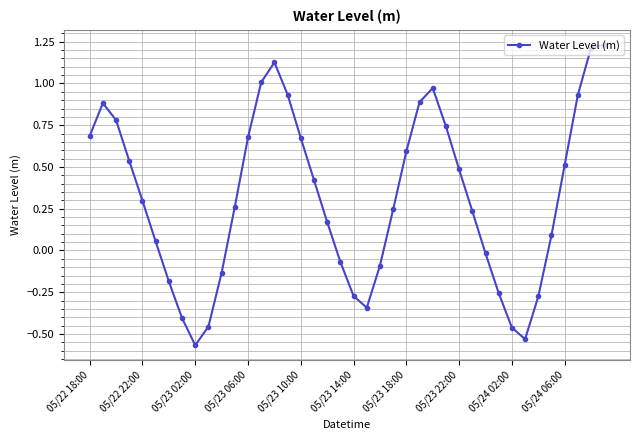

What is the difference between the second highest and minimum values?

1.8